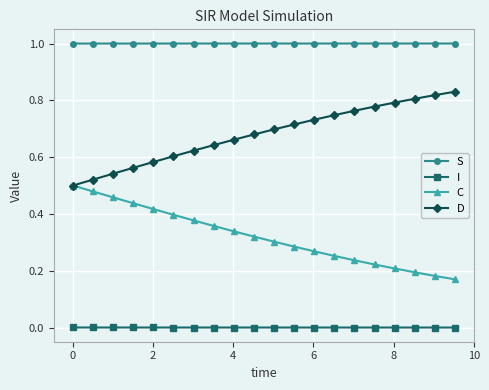

What is the maximum value shown in the chart?

1.0